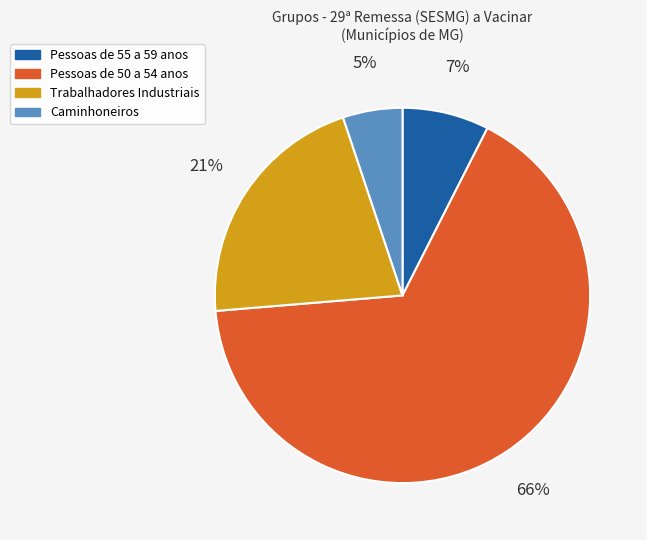

To the nearest percent, what is the difference between the Caminhoneiros and Pessoas de 55 a 59 anos slice percentages?

2%